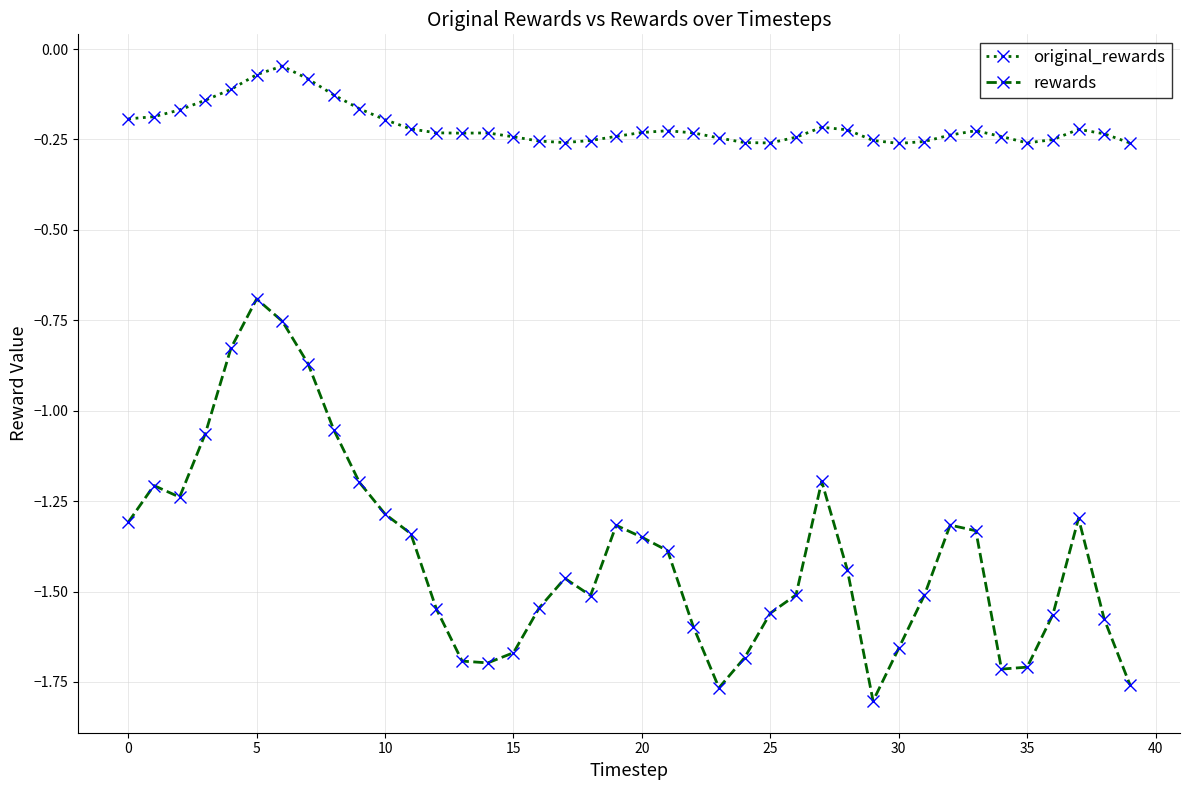

What is the difference between the maximum and minimum values in the rewards series?

1.1